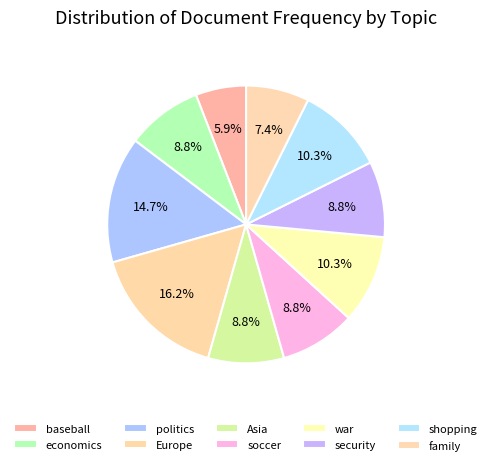

To the nearest percent, what is the average slice percentage?

10%